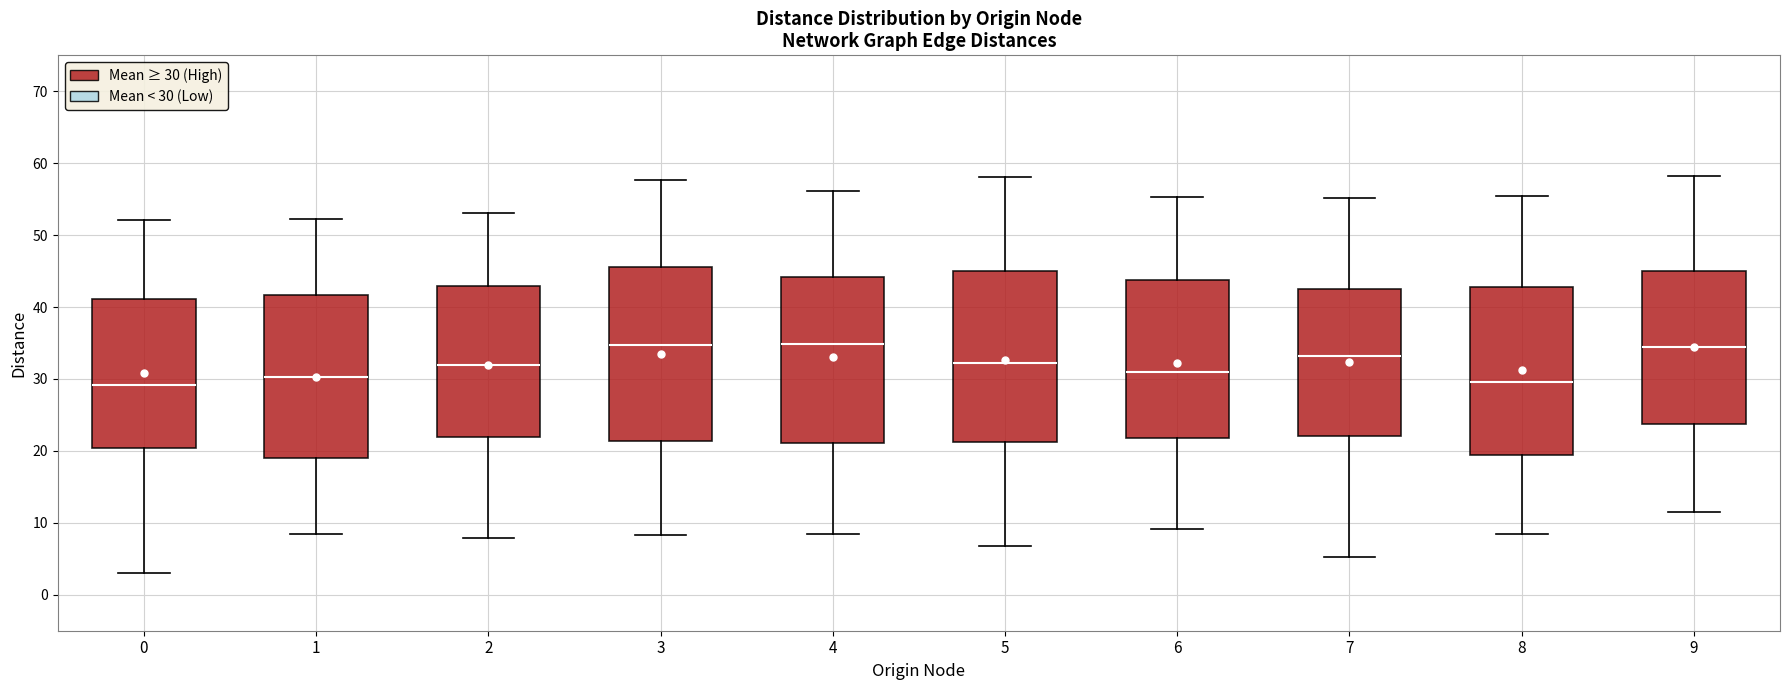

Where is the upper edge of the box at x = 3 on the y-axis? The values are not printed on the chart, so give them approximately, as read against the axis.

46